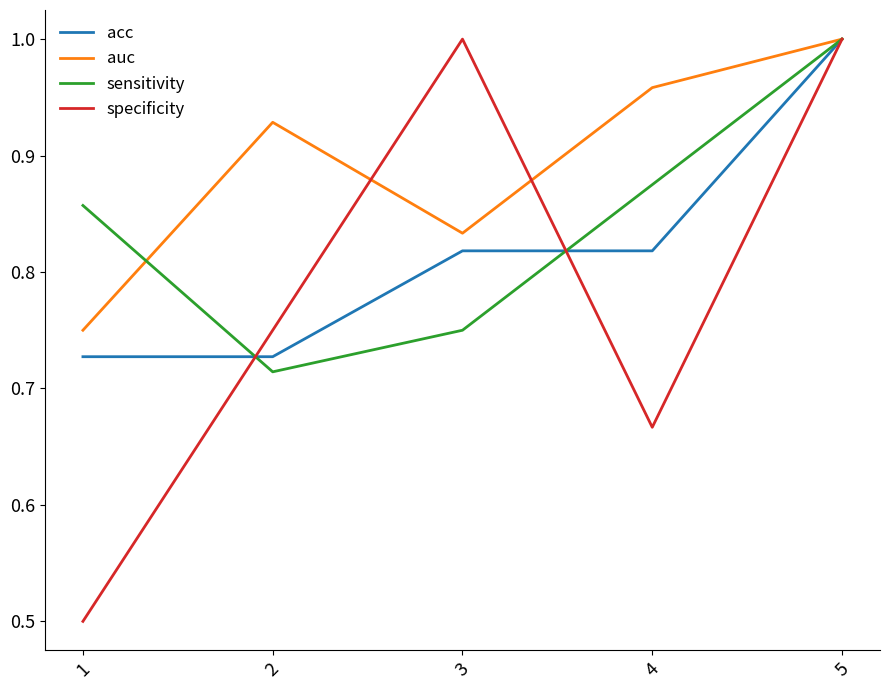

List the series in order of their overall mean, highest first.

auc, sensitivity, acc, specificity